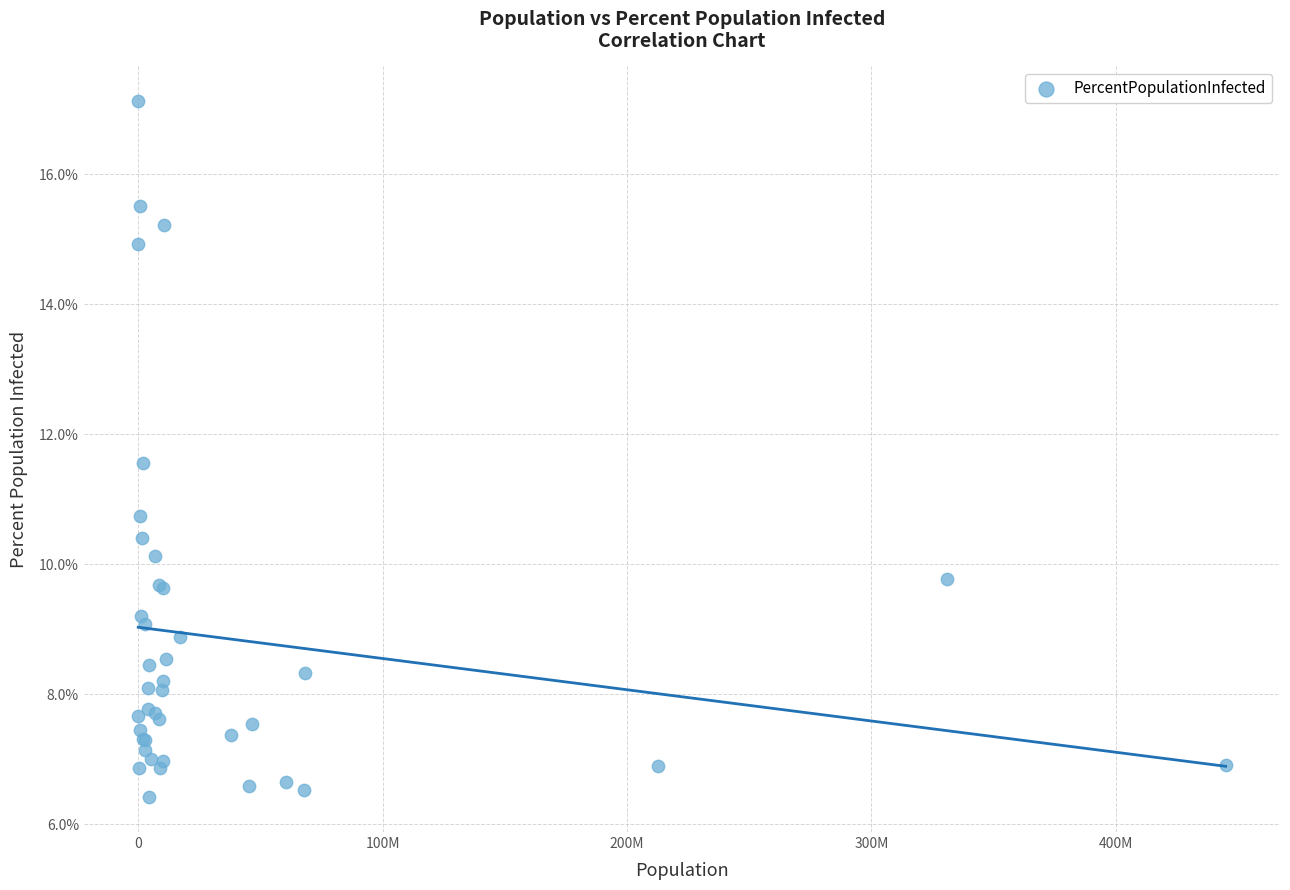

What Y value in the scatter plot is closest to 11?

10.7